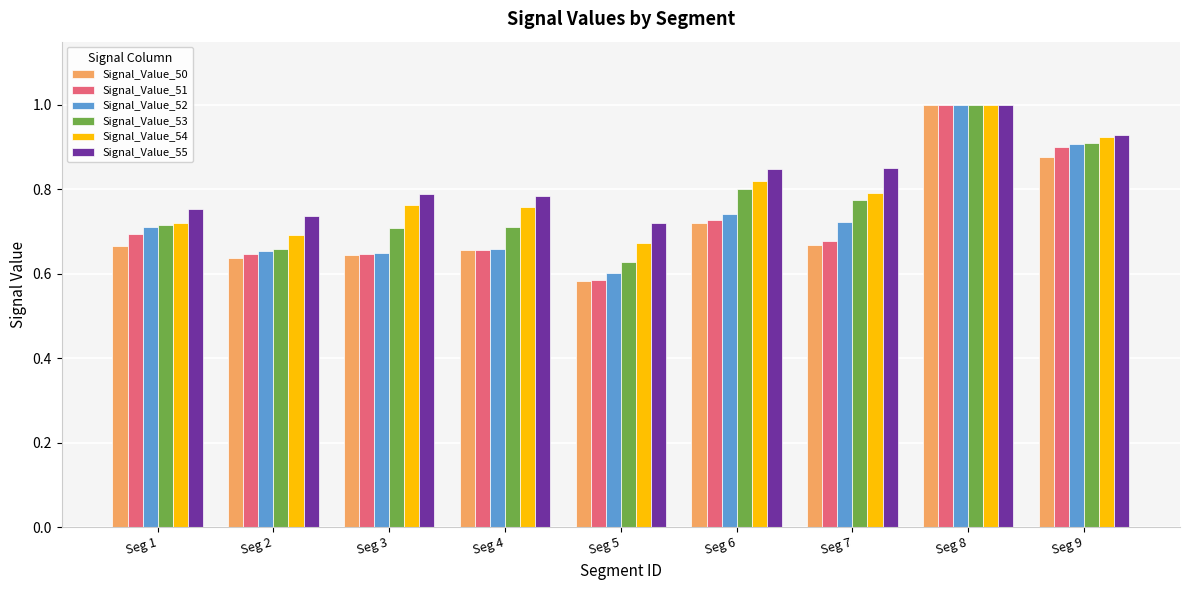

Which series has the widest spread of values?

Signal_Value_50